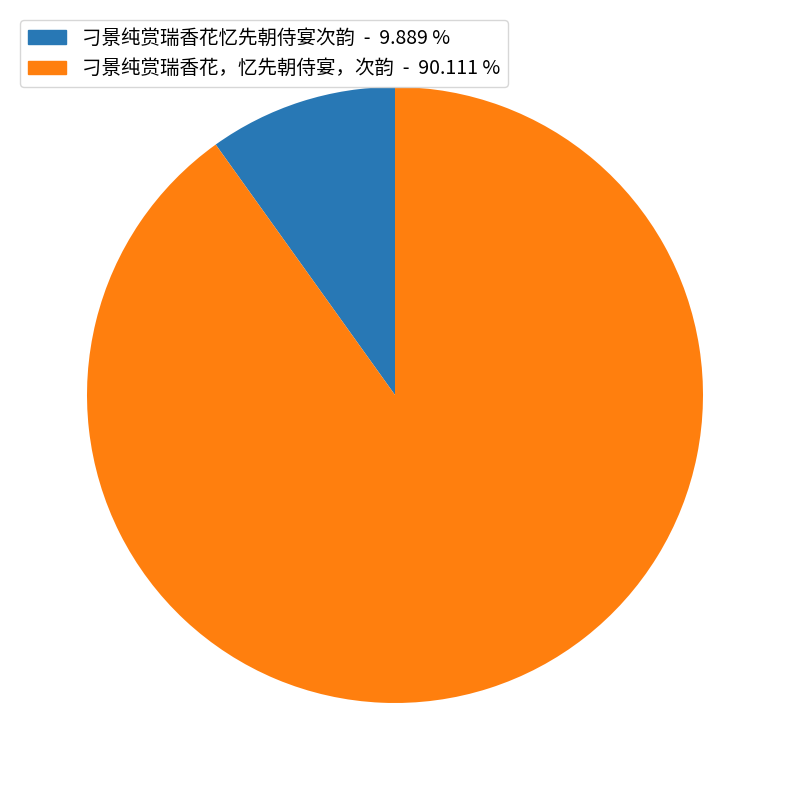

Between 刁景纯赏瑞香花，忆先朝侍宴，次韵 and 刁景纯赏瑞香花忆先朝侍宴次韵, which is larger?

刁景纯赏瑞香花，忆先朝侍宴，次韵